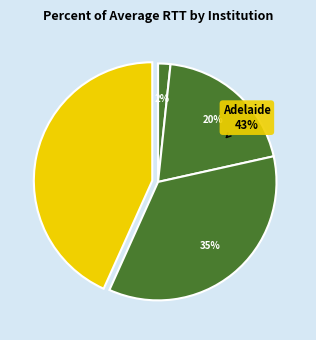

What percentage is NOT represented by UCSC?

80.2%